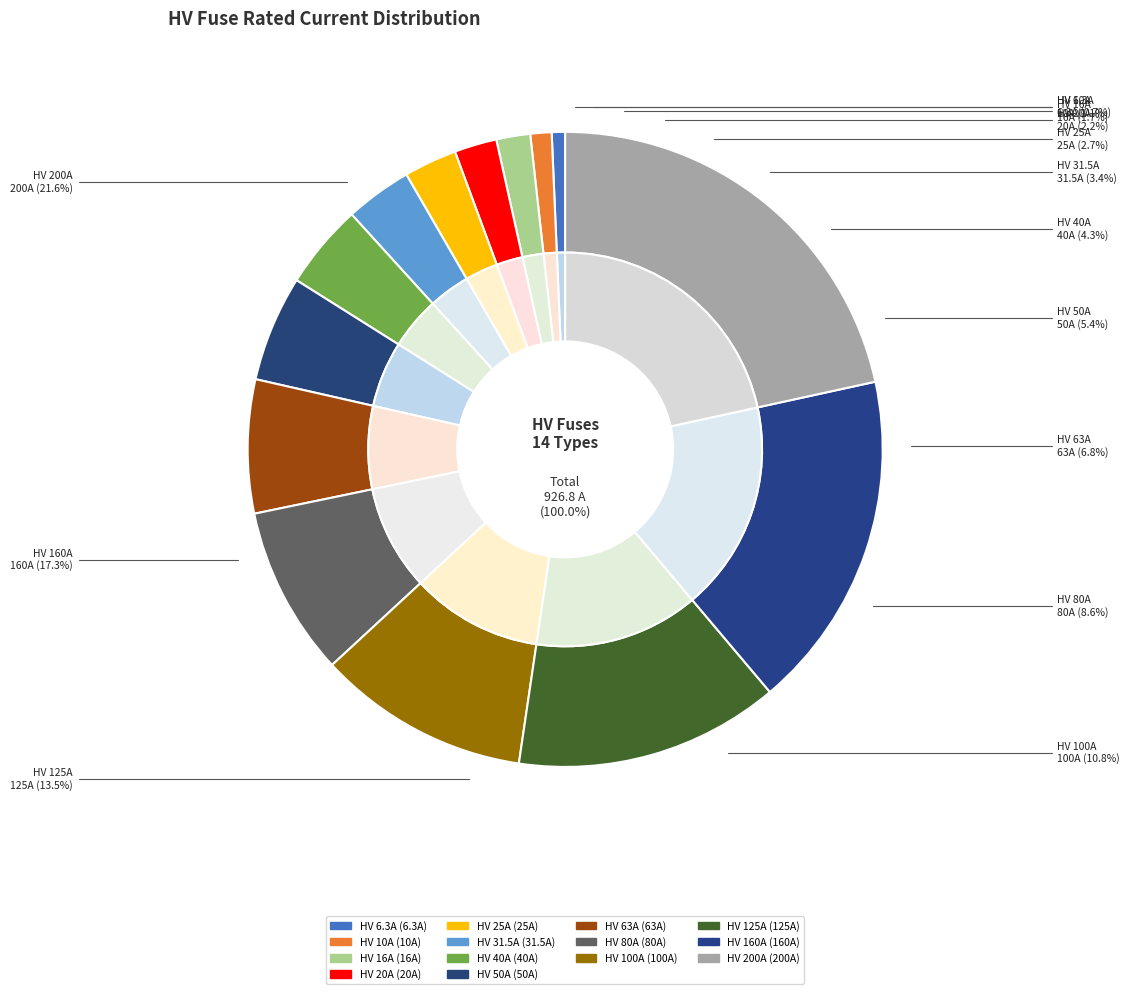

How many segments does this pie chart have?

14